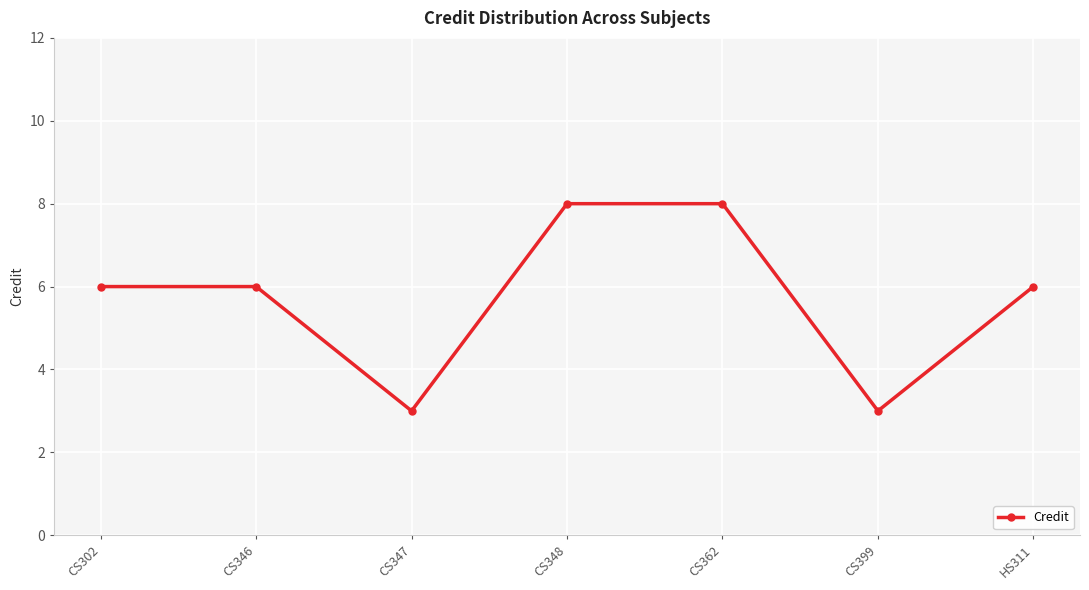

Between CS362 and CS346, which is larger?

CS362